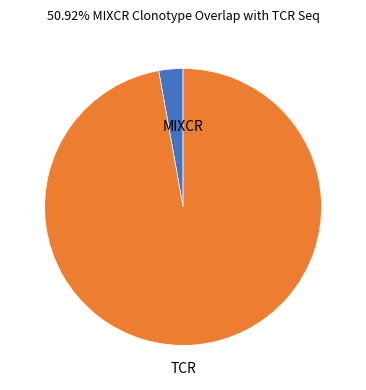

Is there any slice that represents more than half of the pie?

Yes